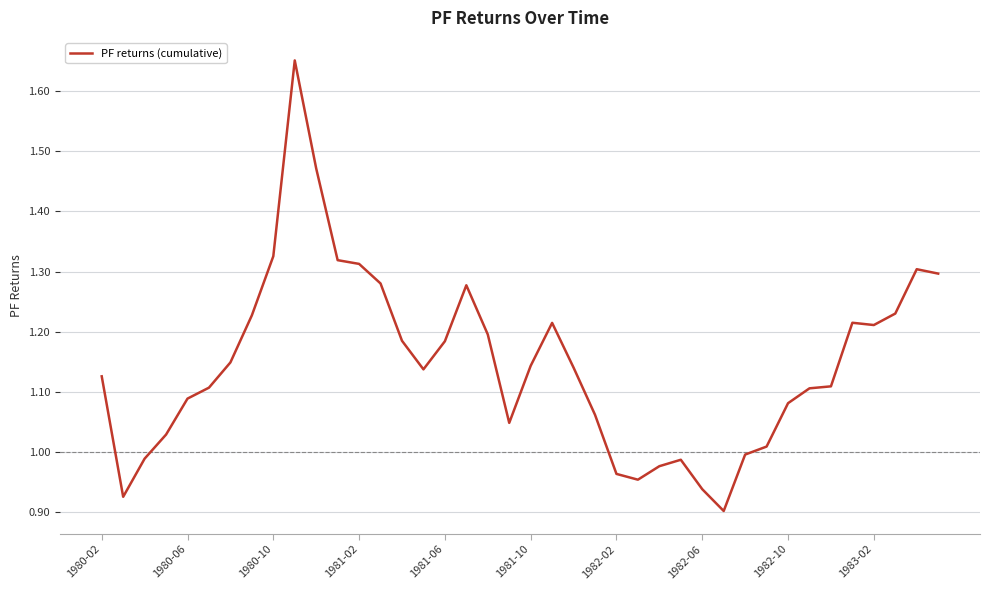

Does the chart display data point markers on the line(s)?

No